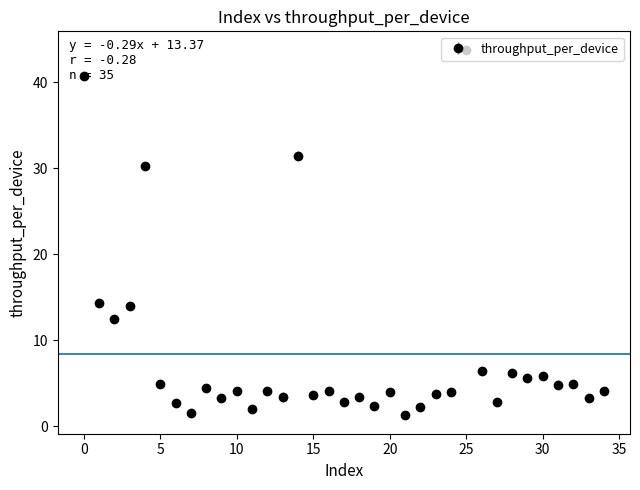

What is the minimum value shown in the chart?

1.3